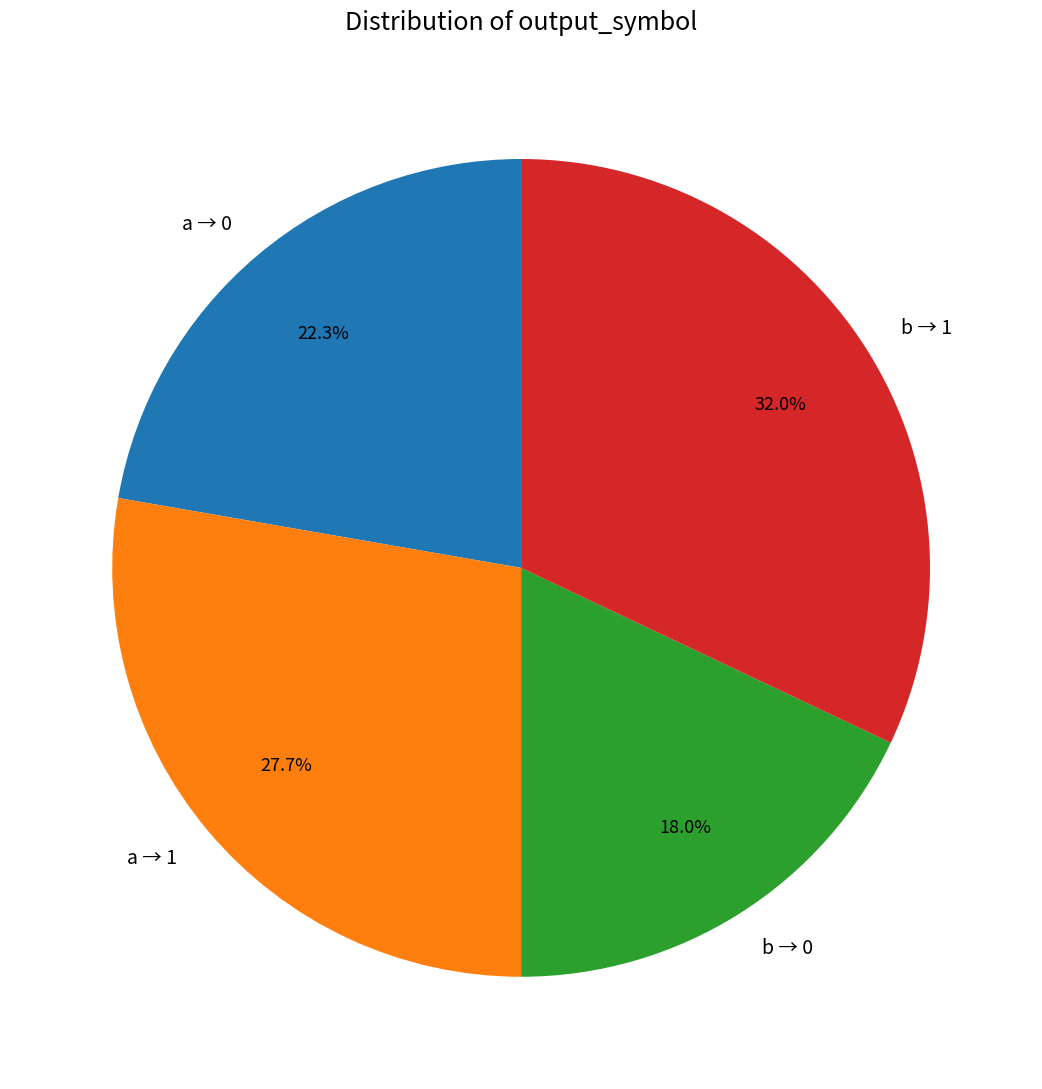

Rank the categories by value from lowest to highest.

b → 0, a → 0, a → 1, b → 1